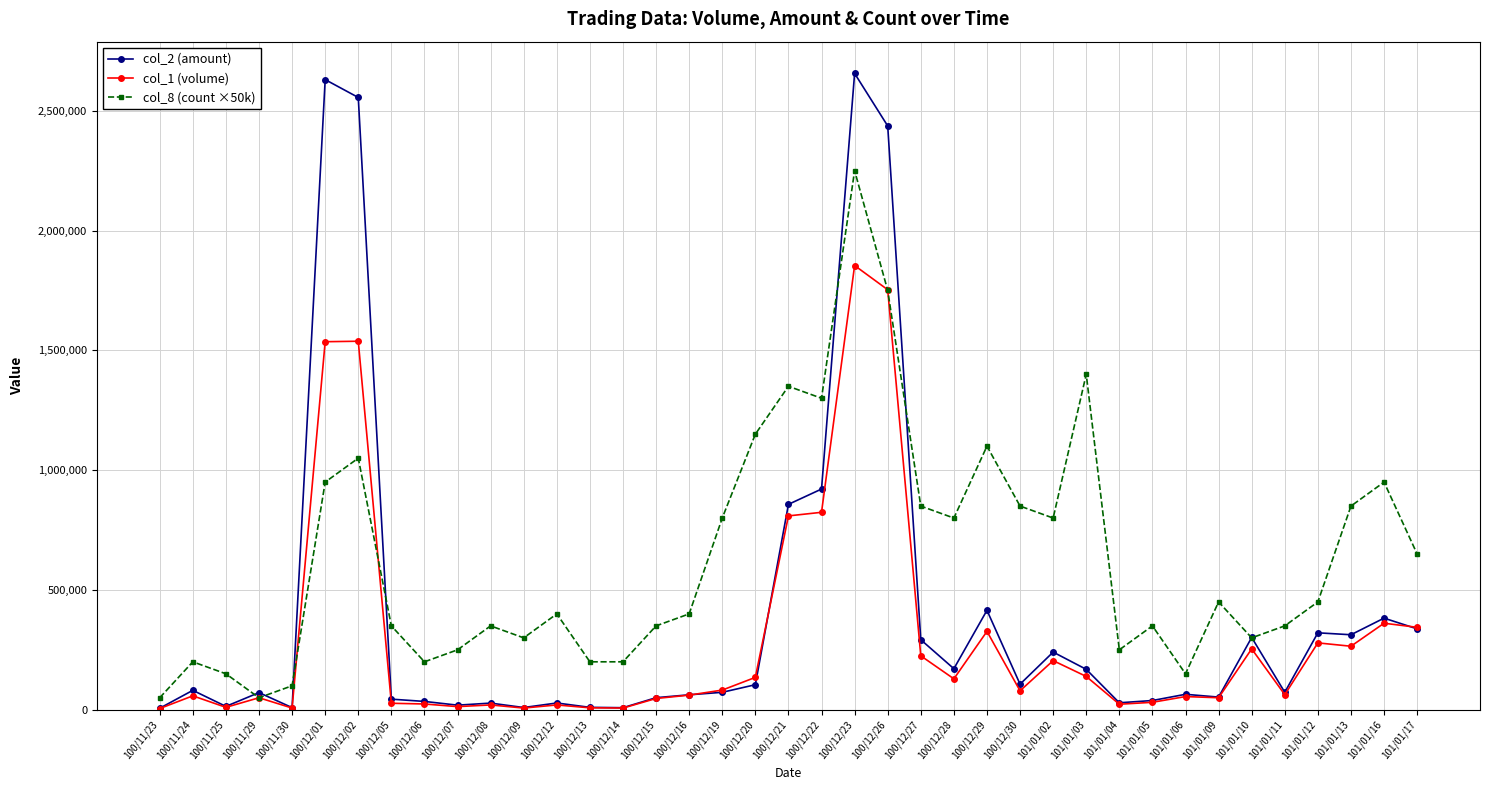

What are all the series names shown in the legend?

col_2 (amount), col_1 (volume), col_8 (count ×50k)